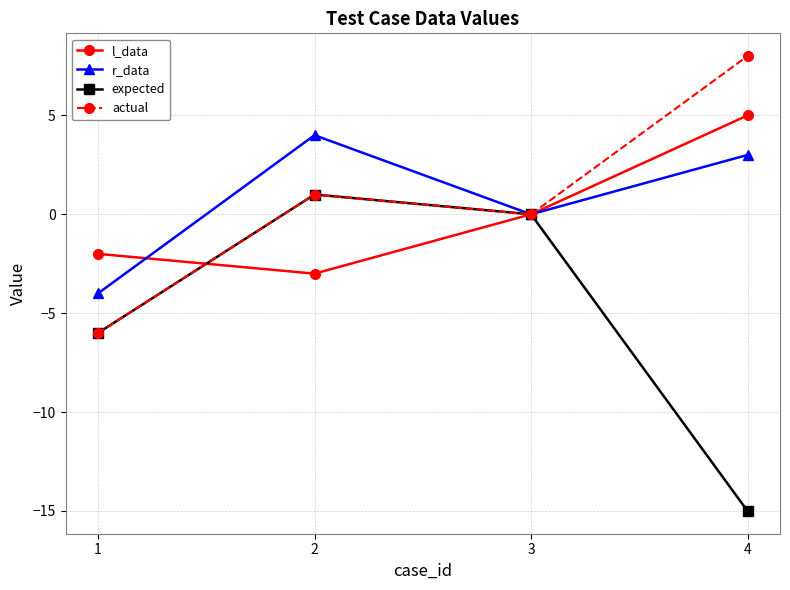

How many distinct data groups are displayed?

4